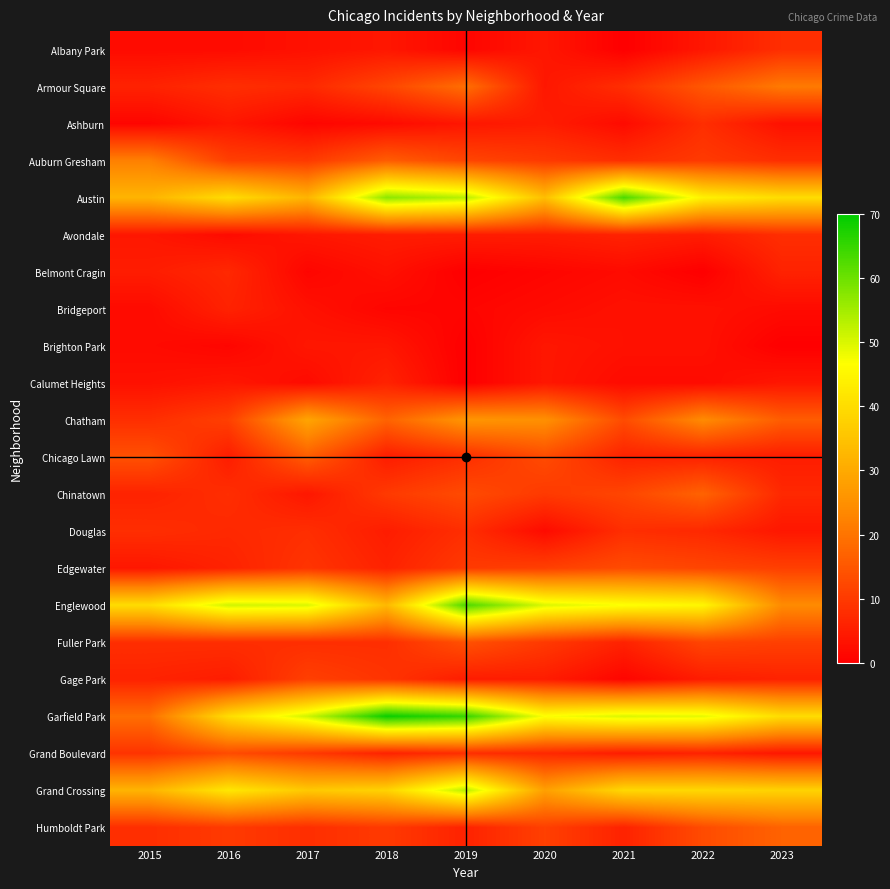

Reading left to right, transcribe all the data shown in this chart.

Albany Park: 2015=2	2016=2	2017=3	2018=4	2019=1	2020=4	2021=0	2022=4	2023=8
Armour Square: 2015=6	2016=8	2017=7	2018=12	2019=19	2020=4	2021=8	2022=15	2023=21
Ashburn: 2015=1	2016=4	2017=1	2018=2	2019=4	2020=5	2021=2	2022=8	2023=3
Auburn Gresham: 2015=22	2016=11	2017=10	2018=16	2019=12	2020=10	2021=8	2022=10	2023=8
Austin: 2015=32	2016=40	2017=32	2018=57	2019=53	2020=34	2021=63	2022=44	2023=40
Avondale: 2015=4	2016=2	2017=4	2018=5	2019=5	2020=5	2021=6	2022=5	2023=8
Belmont Cragin: 2015=5	2016=7	2017=1	2018=3	2019=0	2020=1	2021=2	2022=0	2023=6
Bridgeport: 2015=2	2016=6	2017=3	2018=1	2019=1	2020=2	2021=3	2022=3	2023=2
Brighton Park: 2015=2	2016=1	2017=4	2018=4	2019=0	2020=4	2021=3	2022=3	2023=0
Calumet Heights: 2015=3	2016=4	2017=2	2018=6	2019=0	2020=4	2021=2	2022=2	2023=4
Chatham: 2015=8	2016=11	2017=29	2018=17	2019=26	2020=25	2021=13	2022=24	2023=16
Chicago Lawn: 2015=14	2016=5	2017=16	2018=5	2019=8	2020=13	2021=6	2022=6	2023=5
Chinatown: 2015=6	2016=8	2017=4	2018=10	2019=13	2020=10	2021=12	2022=17	2023=7
Douglas: 2015=8	2016=7	2017=8	2018=5	2019=8	2020=2	2021=8	2022=7	2023=4
Edgewater: 2015=4	2016=6	2017=9	2018=6	2019=10	2020=11	2021=13	2022=12	2023=11
Englewood: 2015=40	2016=51	2017=50	2018=33	2019=63	2020=50	2021=47	2022=45	2023=24
Fuller Park: 2015=8	2016=8	2017=8	2018=8	2019=14	2020=10	2021=6	2022=12	2023=11
Gage Park: 2015=6	2016=5	2017=11	2018=9	2019=5	2020=5	2021=1	2022=5	2023=6
Garfield Park: 2015=19	2016=40	2017=51	2018=69	2019=65	2020=47	2021=50	2022=49	2023=40
Grand Boulevard: 2015=9	2016=13	2017=10	2018=6	2019=8	2020=7	2021=5	2022=6	2023=4
Grand Crossing: 2015=32	2016=42	2017=36	2018=38	2019=53	2020=28	2021=39	2022=39	2023=38
Humboldt Park: 2015=8	2016=10	2017=8	2018=10	2019=6	2020=11	2021=6	2022=13	2023=17